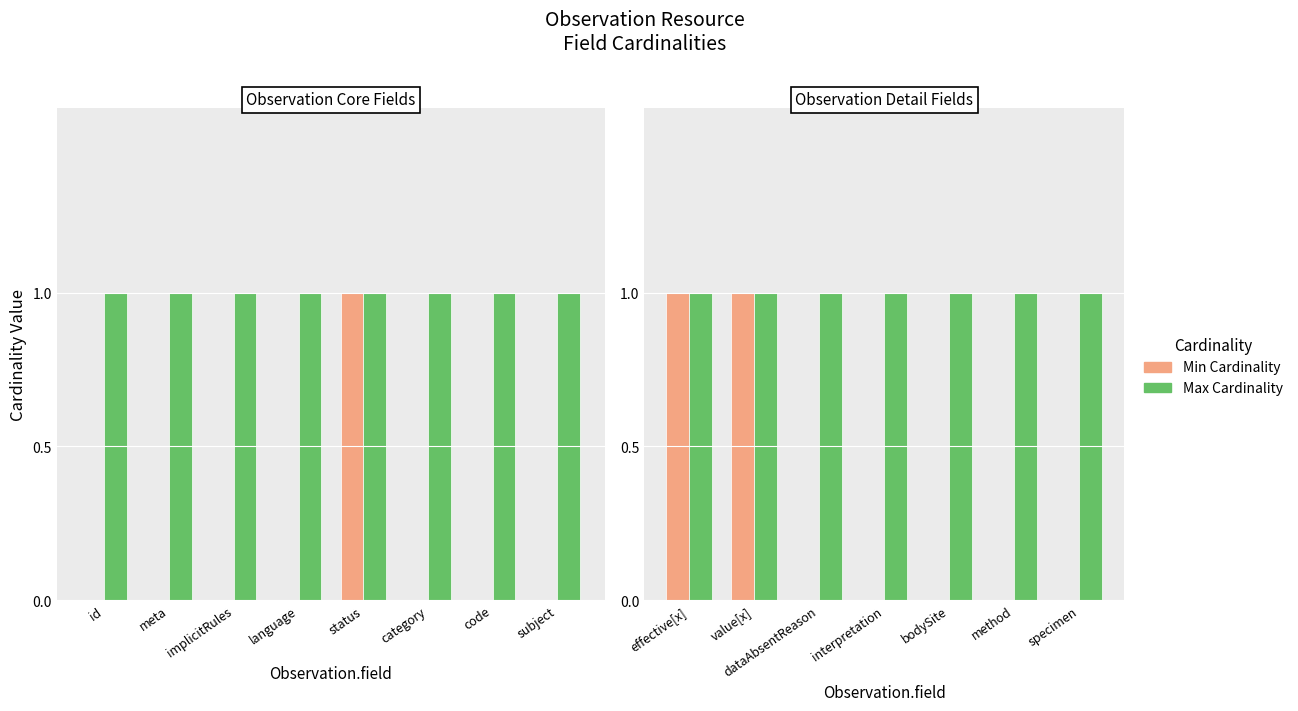

At bodySite, list the series in order from smallest to largest.

Min Cardinality, Max Cardinality